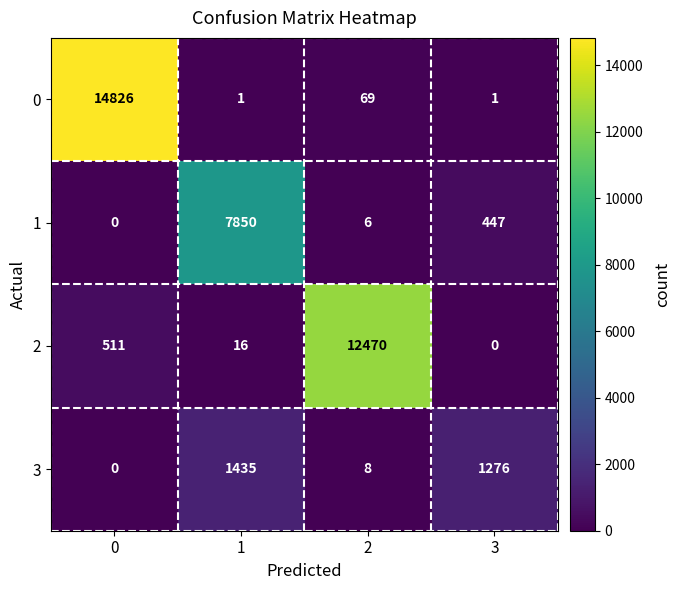

Which series has the widest spread of values?

0